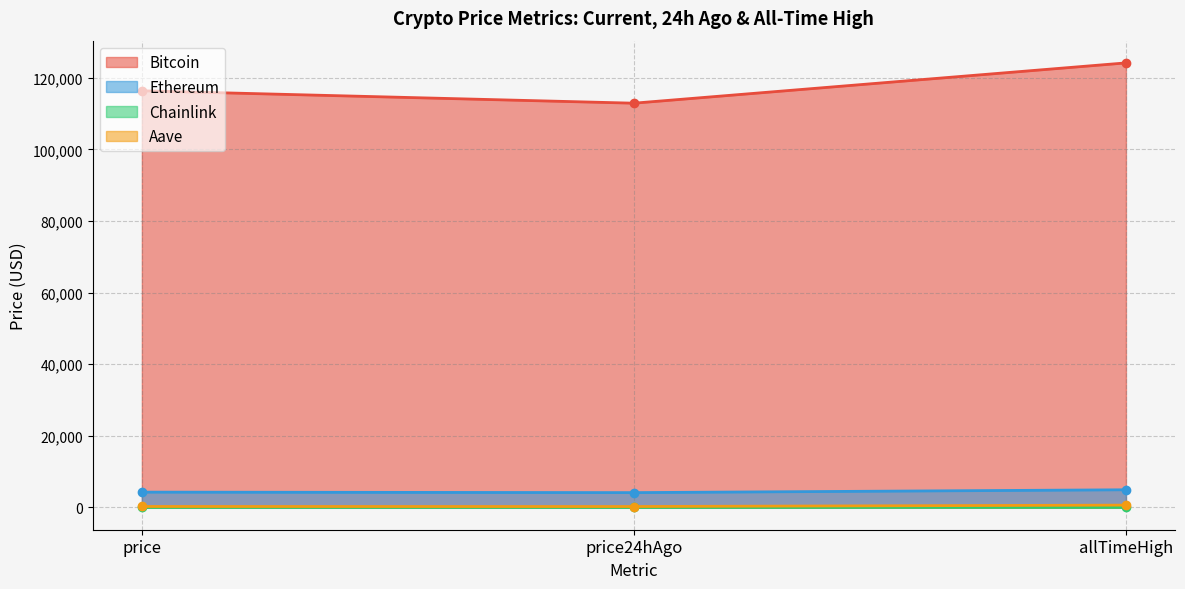

At which category does the chart reach its peak across all series?

allTimeHigh